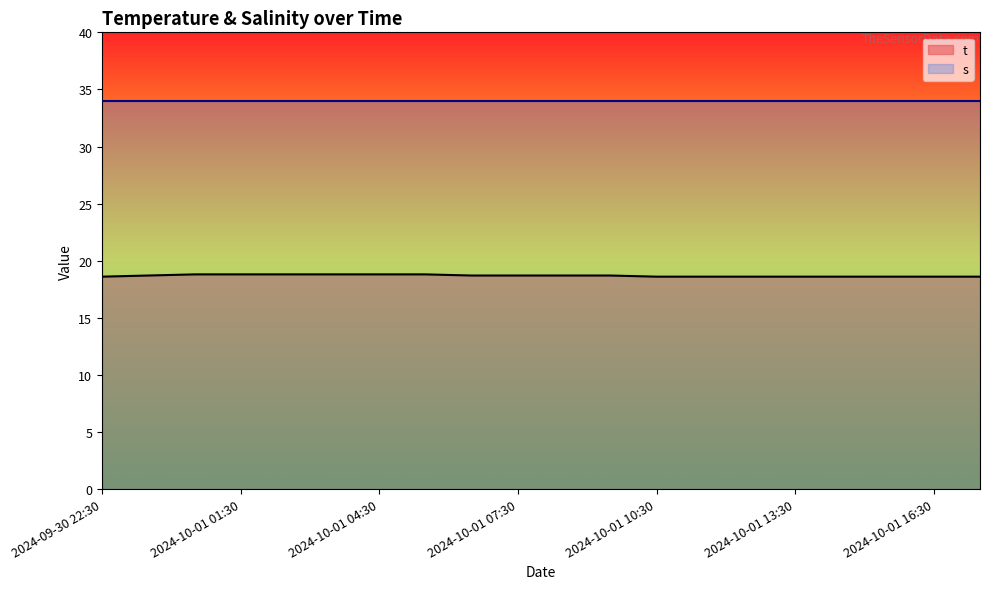

True or false: the data has more than 0 interior local peaks.

False